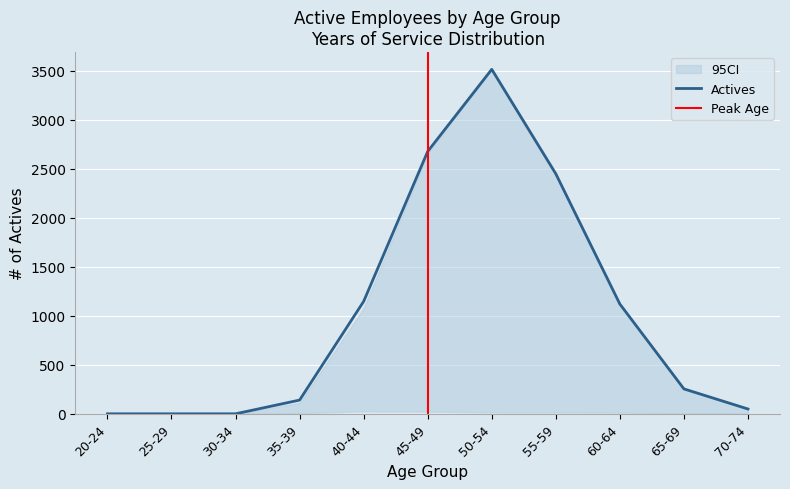

Is the value of 25-29 at 40-44 greater than the value of 0-4 at 30-34?

Yes